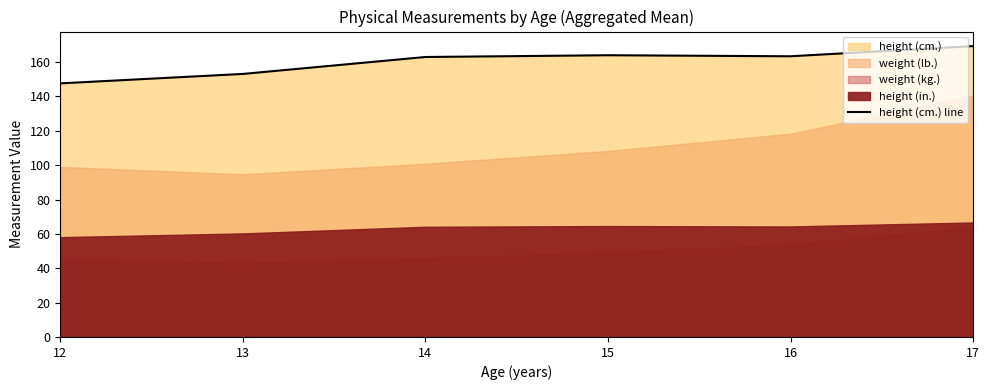

Does the chart have visible grid lines?

No